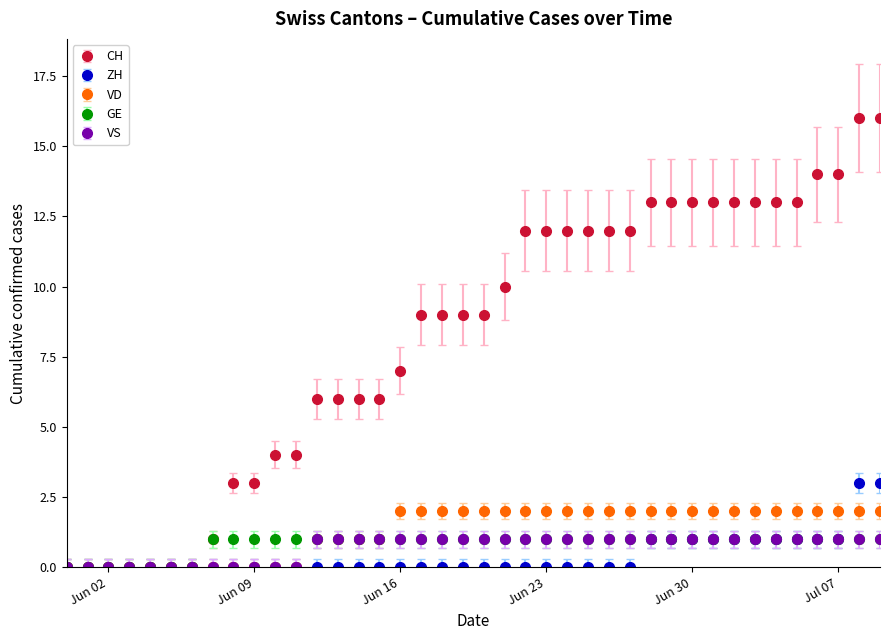

What is the value of the ZH point at the 29th from the left?

1